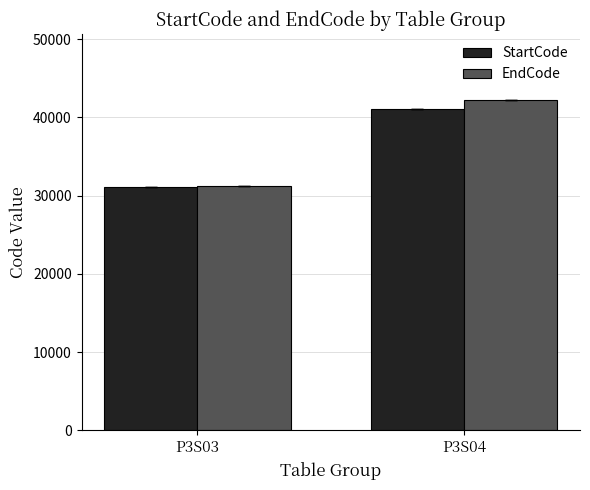

At which label is EndCode closest to 36693?

P3S03